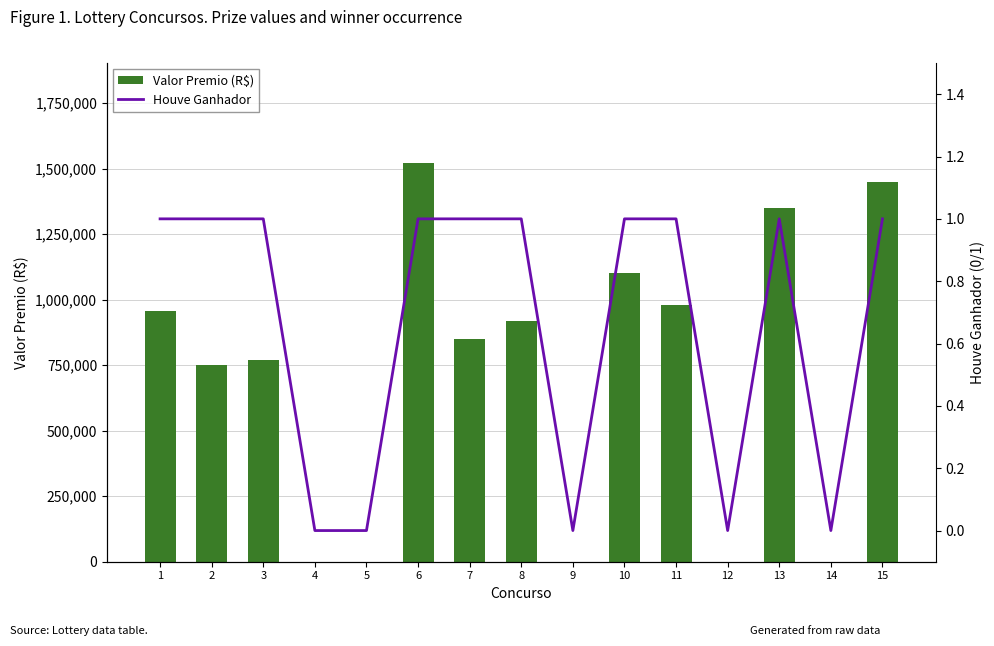

Between 1 and 5, which is larger?

1